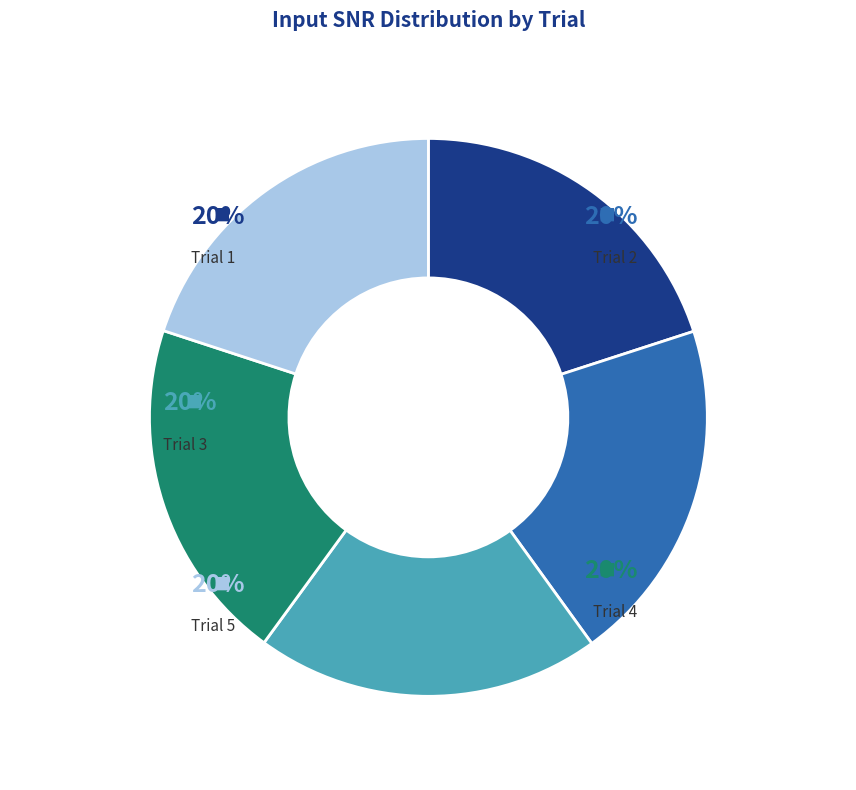

What is the largest slice in the pie chart?

Trial 2